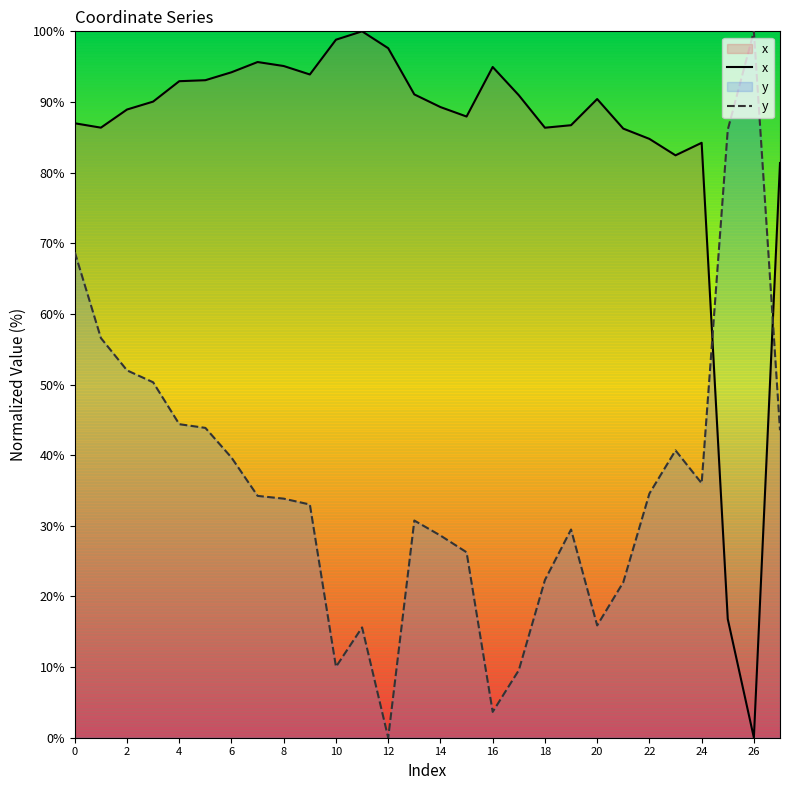

Which series has the largest range (max minus min)?

x